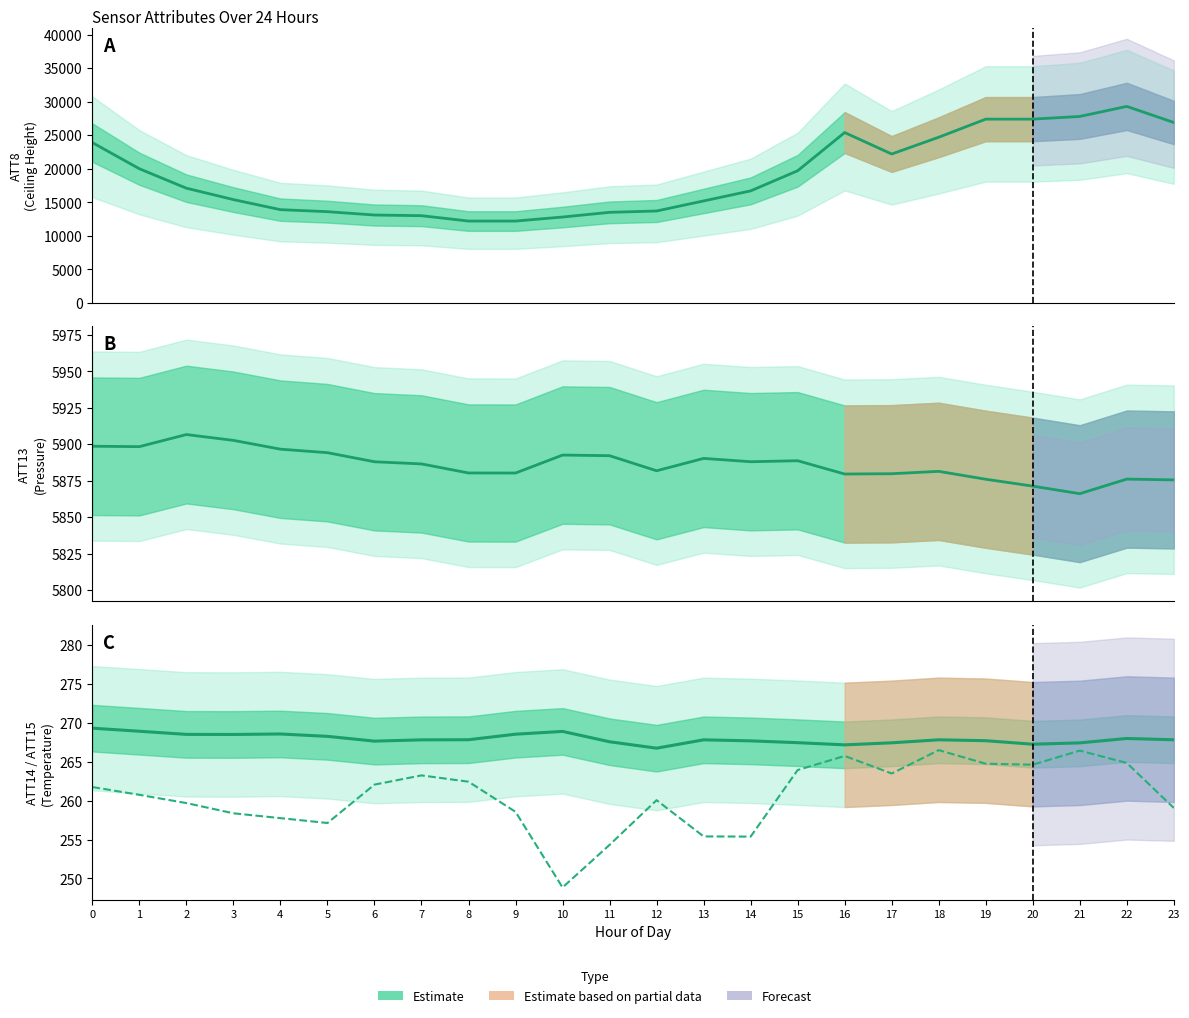

Which series changed the most between 3 and 10?

ATT8 center